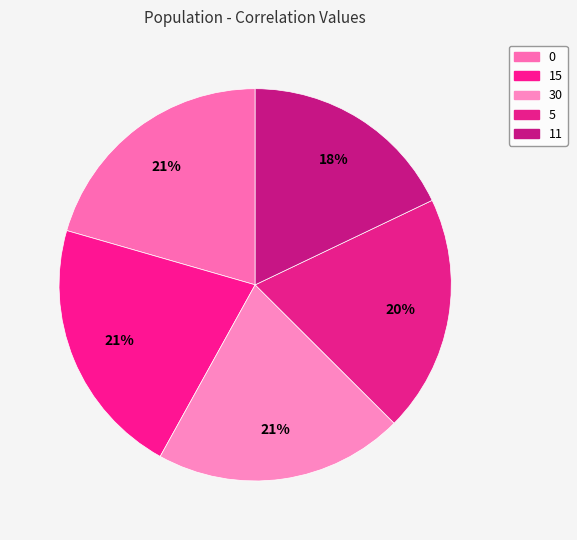

How many segments does this pie chart have?

5